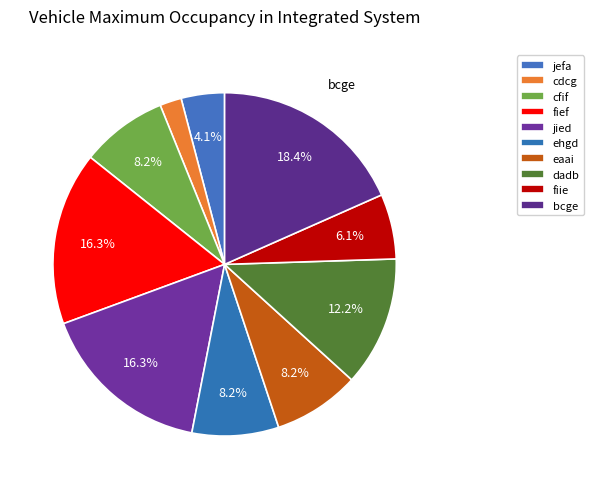

Which slice is the largest?

bcge